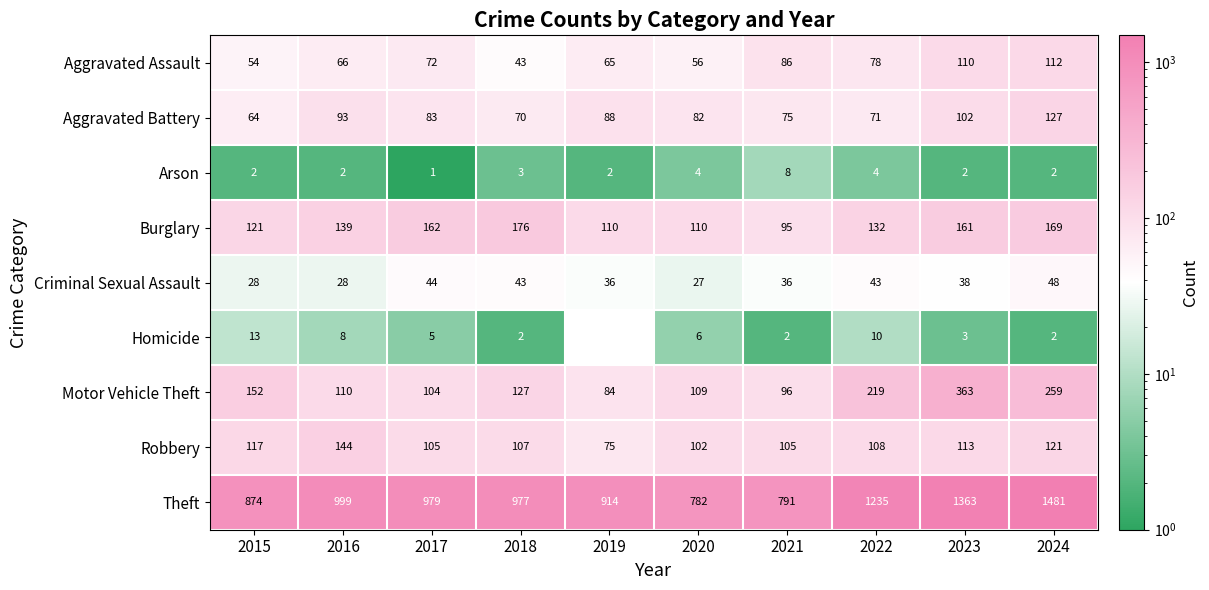

Where does the Criminal Sexual Assault series first go above 38?

2017